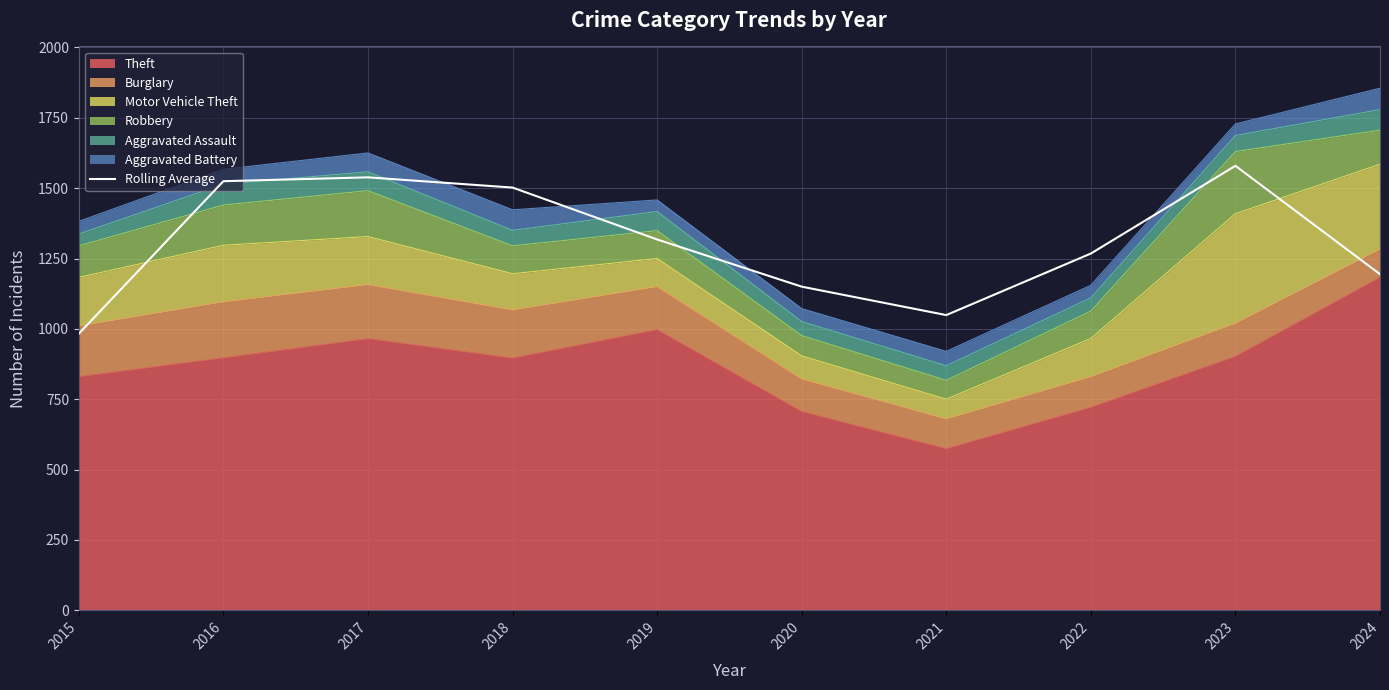

List the labels in order of value, smallest first.

2015, 2021, 2020, 2024, 2022, 2019, 2018, 2016, 2017, 2023